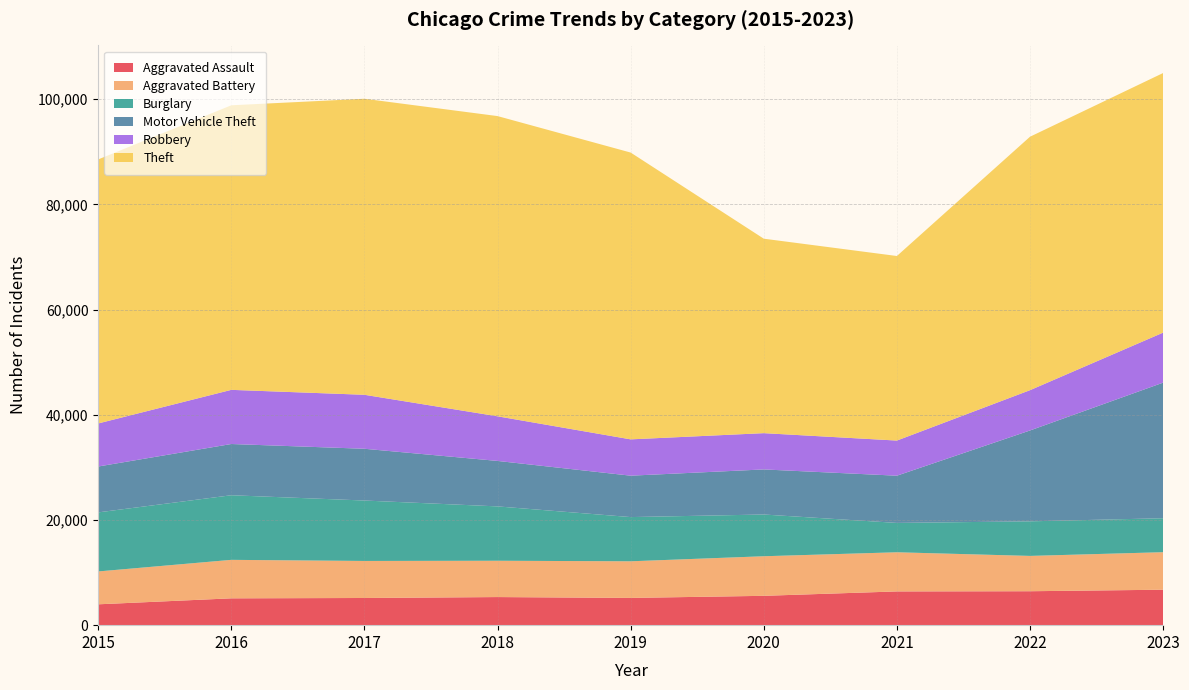

Reading left to right, transcribe all the data shown in this chart.

Aggravated Assault: 2015=3965	2016=5101	2017=5166	2018=5342	2019=5180	2020=5578	2021=6415	2022=6451	2023=6740
Aggravated Battery: 2015=6247	2016=7315	2017=7041	2018=6903	2019=6961	2020=7524	2021=7441	2022=6714	2023=7131
Burglary: 2015=11227	2016=12282	2017=11487	2018=10332	2019=8405	2020=7934	2021=5581	2022=6572	2023=6456
Motor Vehicle Theft: 2015=8721	2016=9738	2017=9837	2018=8643	2019=7870	2020=8568	2021=8976	2022=17272	2023=25774
Robbery: 2015=8185	2016=10295	2017=10262	2018=8482	2019=6904	2020=6896	2021=6678	2022=7661	2023=9509
Theft: 2015=50189	2016=54094	2017=56273	2018=57069	2019=54517	2020=36964	2021=35082	2022=48178	2023=49347